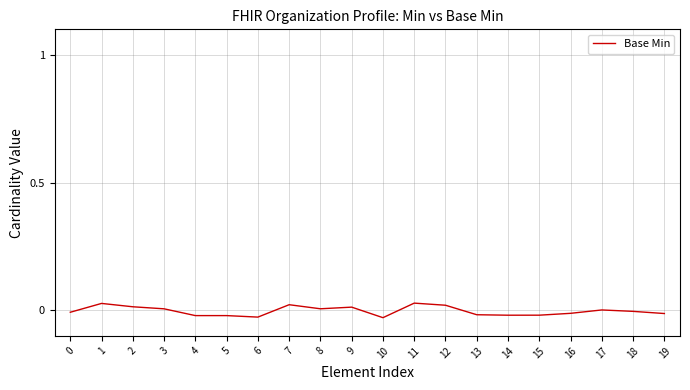

The value at 14 is -0.0. True or false?

True